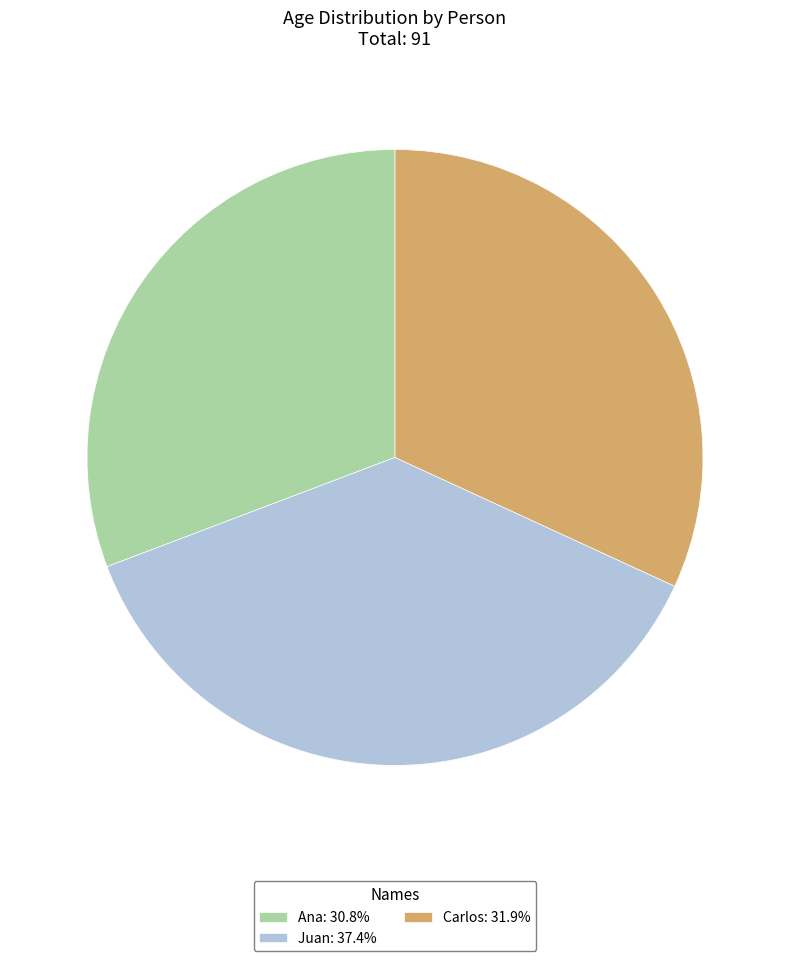

Approximately how many times larger is the value at Ana: 30.8% compared to Carlos: 31.9%?

1.0